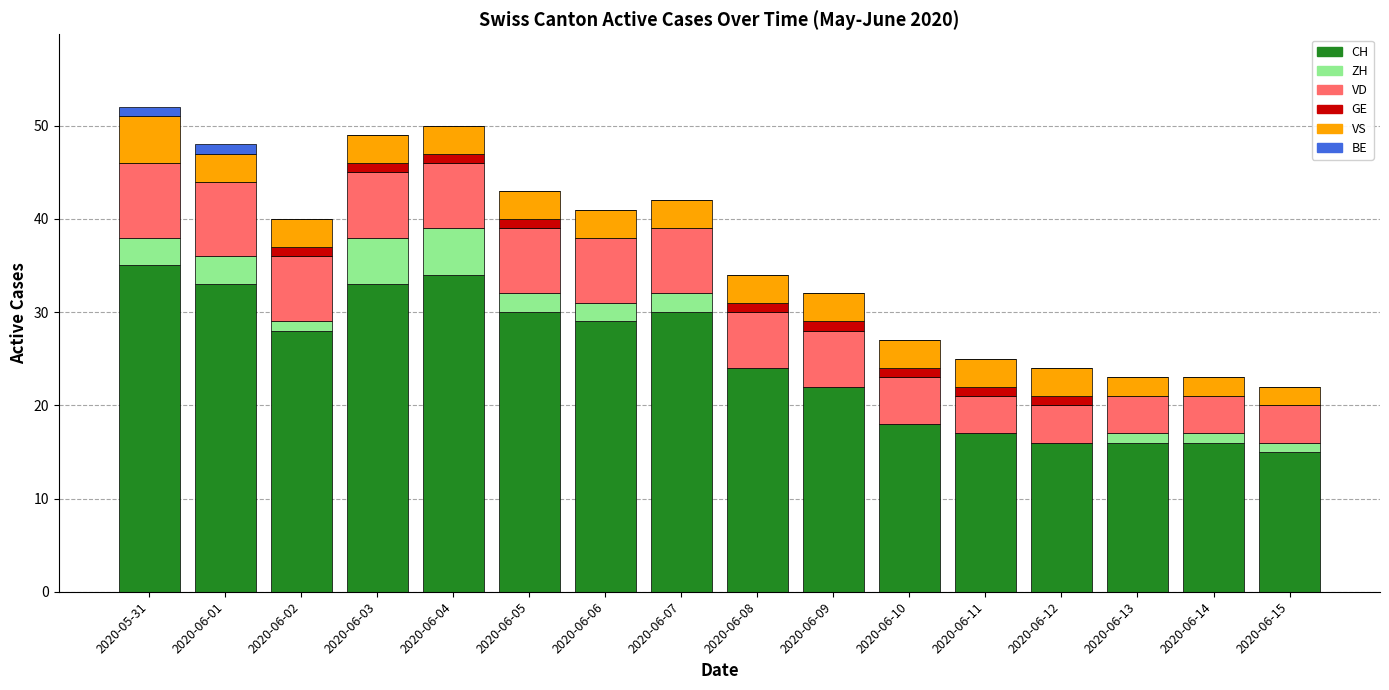

Are the bars grouped side by side (vs. stacked)?

No